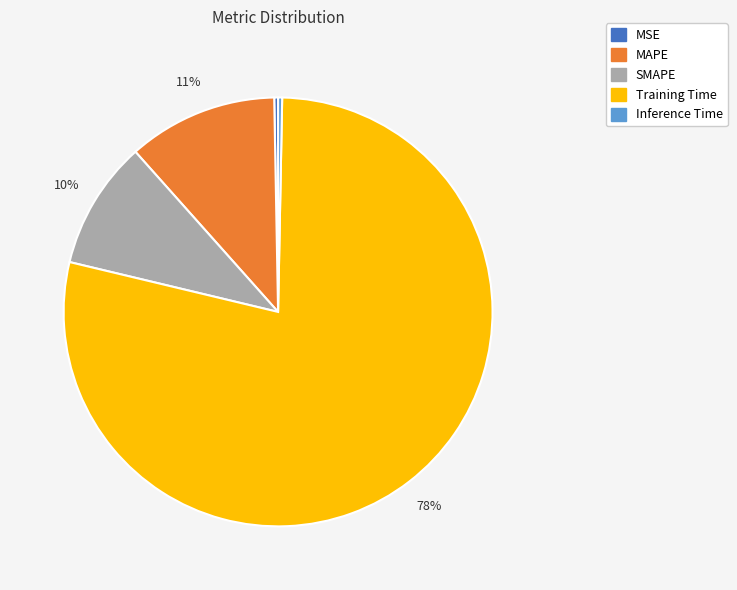

Which slice represents more than half of the pie?

Training Time